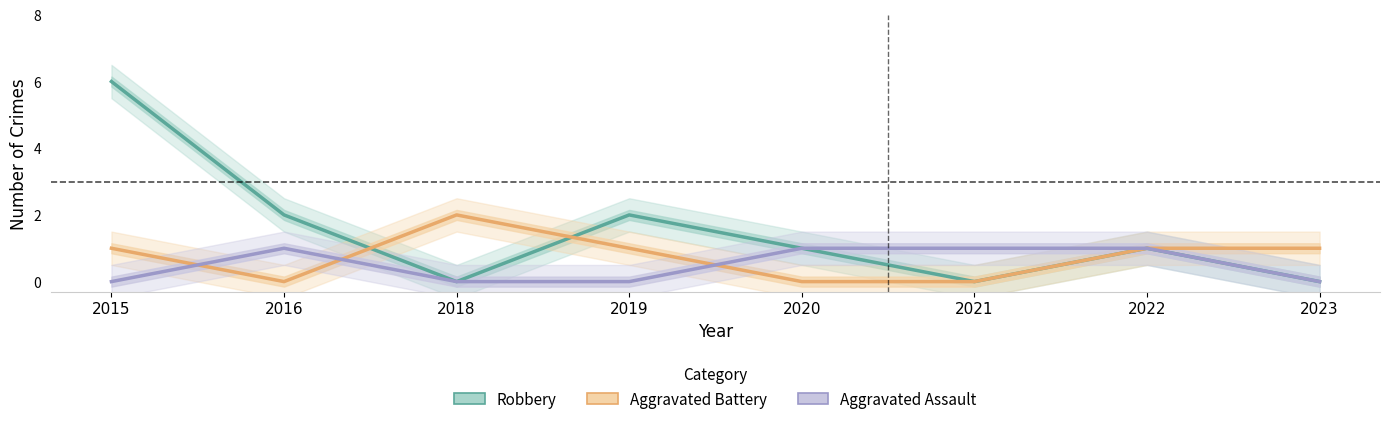

List the series in order of their peak value, highest first.

Robbery, Aggravated Battery, Aggravated Assault